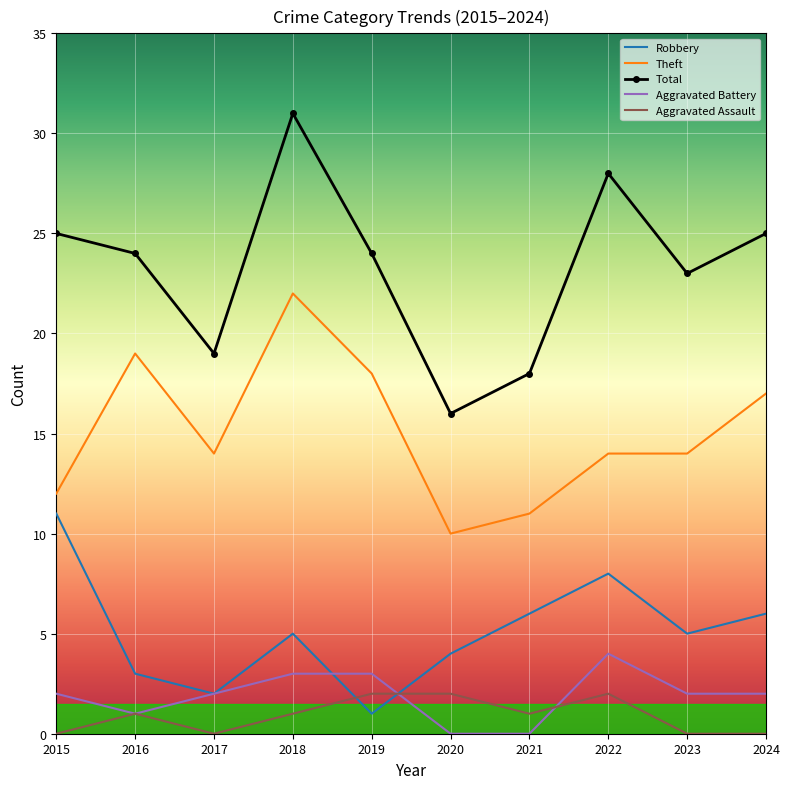

Count the Robbery values in the range 3 to 6.

6